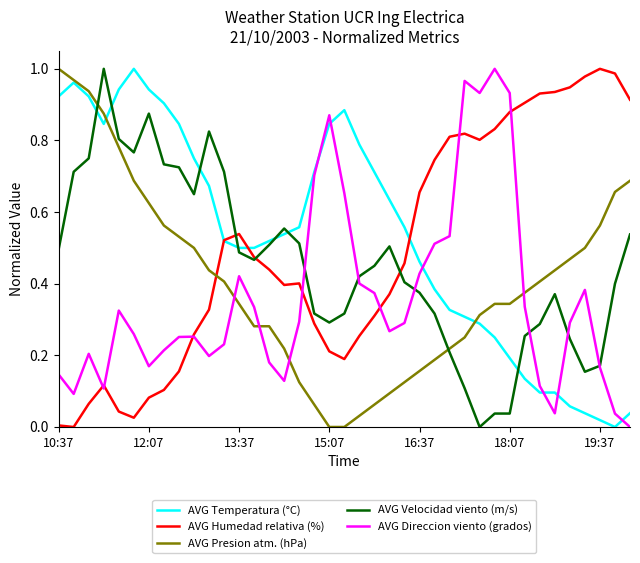

How many times do AVG Presion atm. (hPa) and AVG Velocidad viento (m/s) cross each other?

2